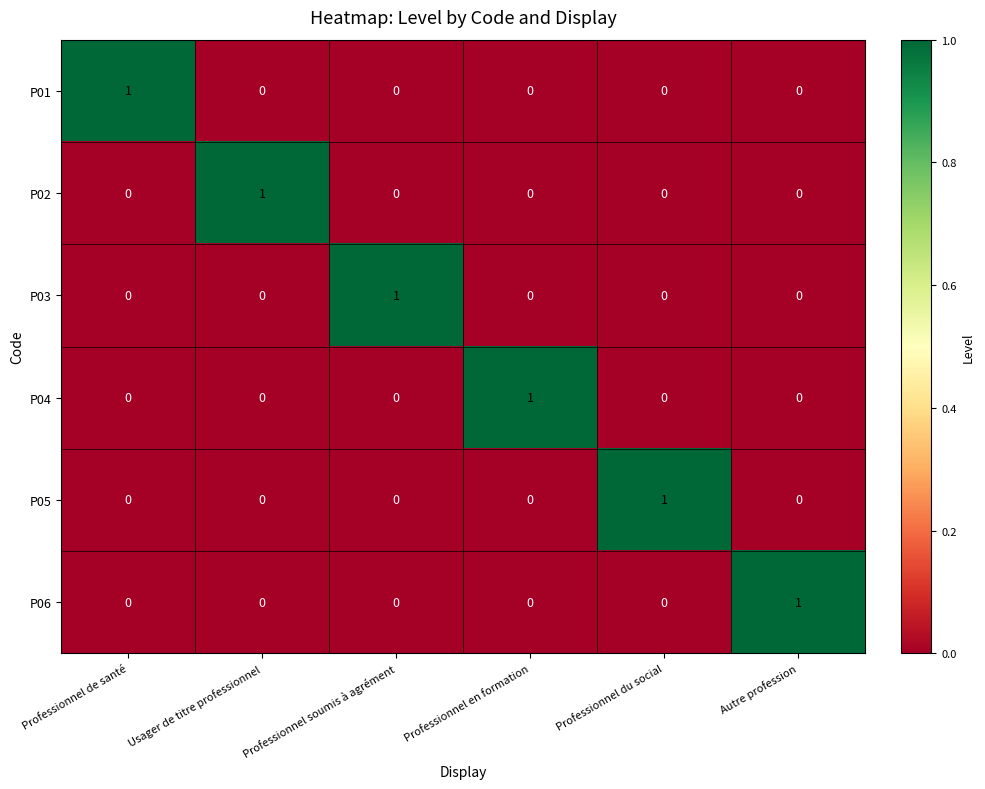

The value of P04 at Autre profession is 1. True or false?

False